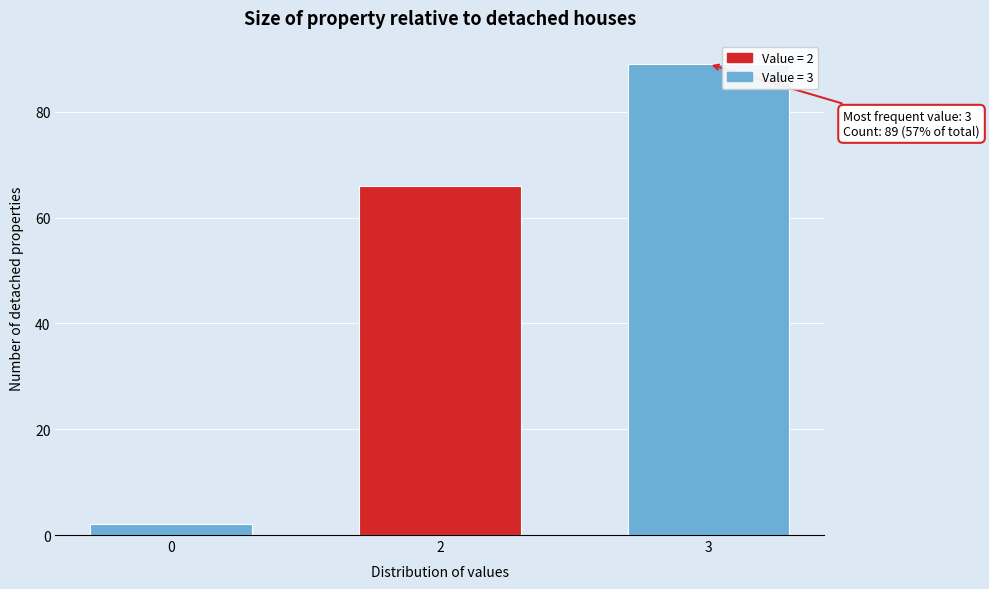

Reading left to right, what are all the values shown in this chart?

2	66	89